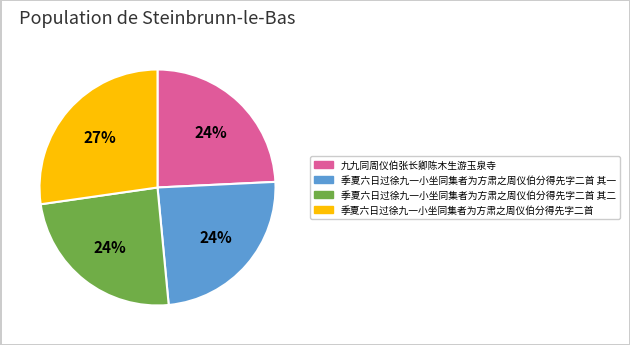

Does any single category account for the majority?

No